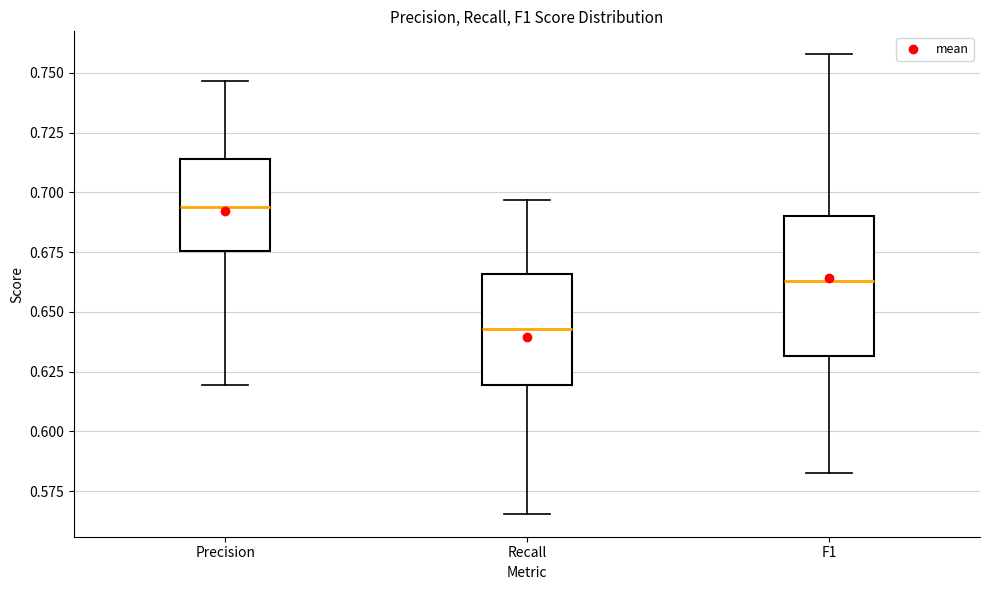

Which box's median line is the lowest?

Recall